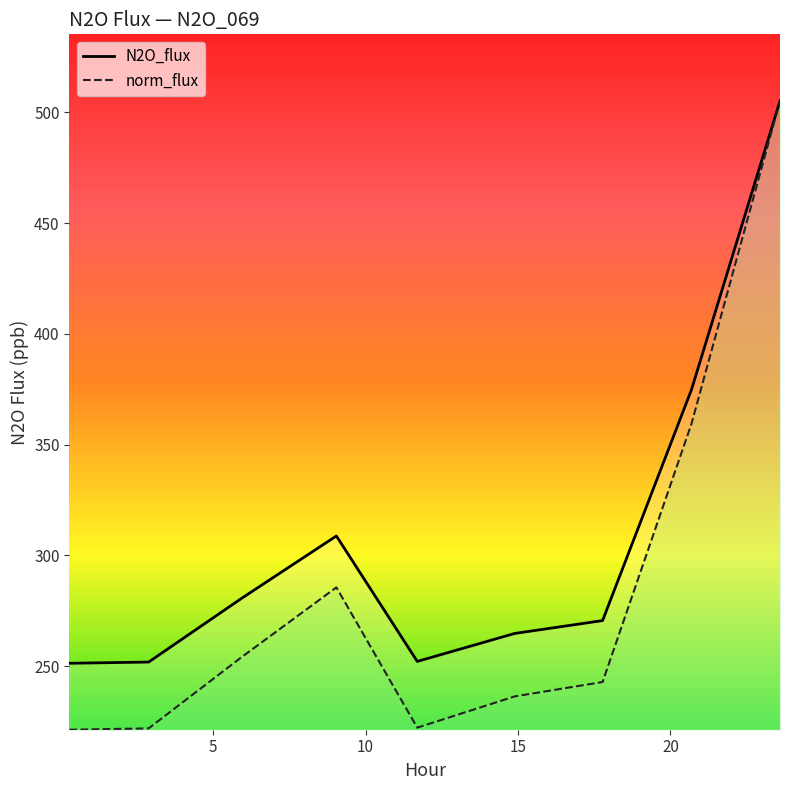

True or false: norm_flux and N2O_flux intersect in this chart.

False